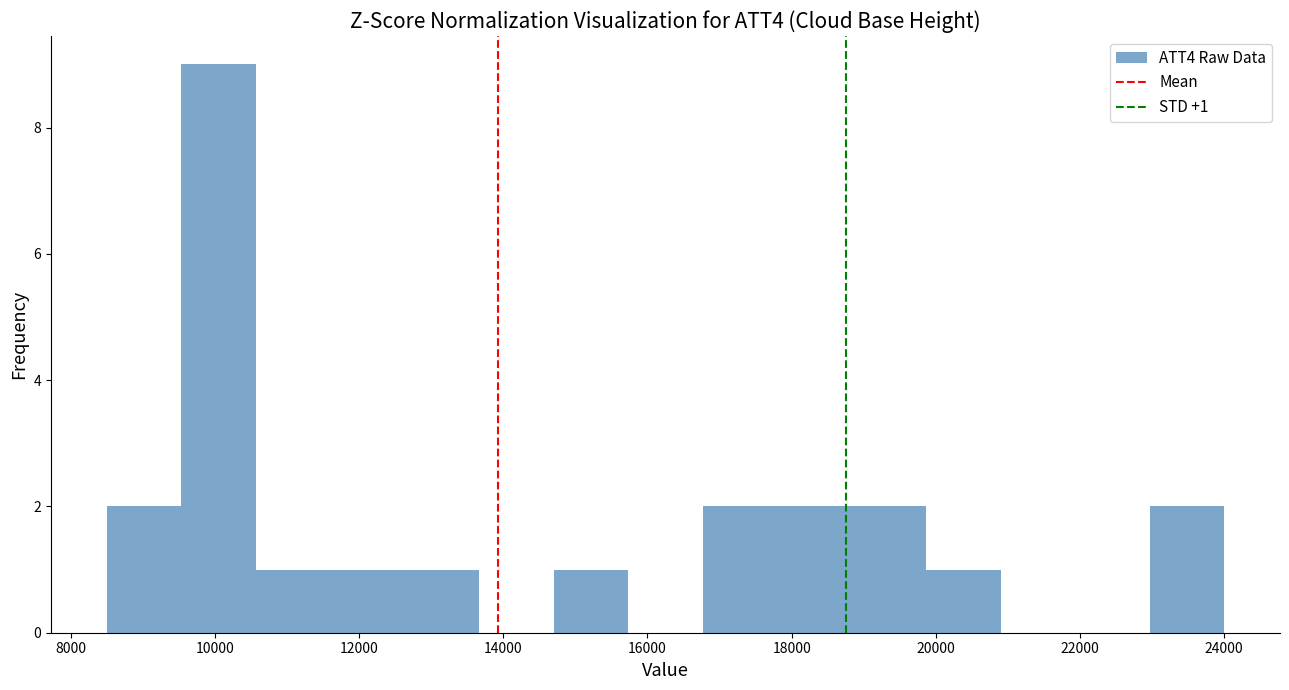

Over which range of the x-axis is the bar tallest?

9600 to 10600